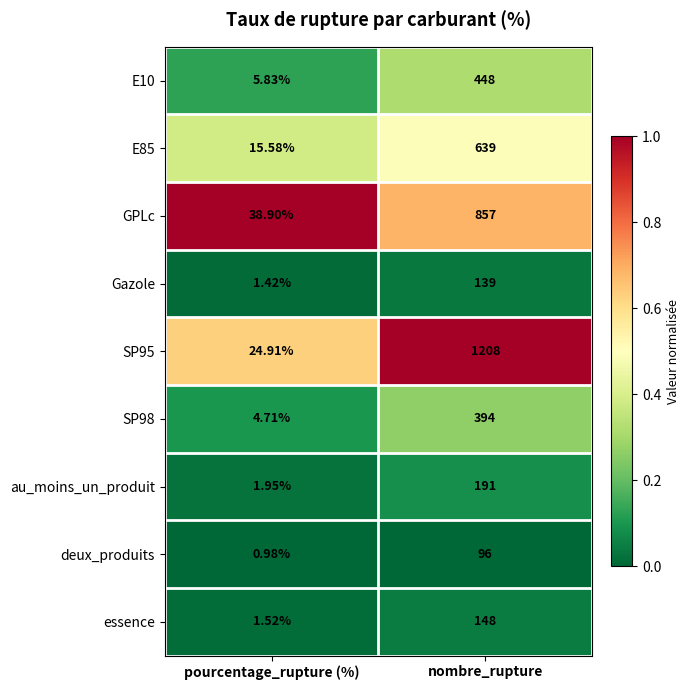

At which category is the sum across all series the highest?

nombre_rupture